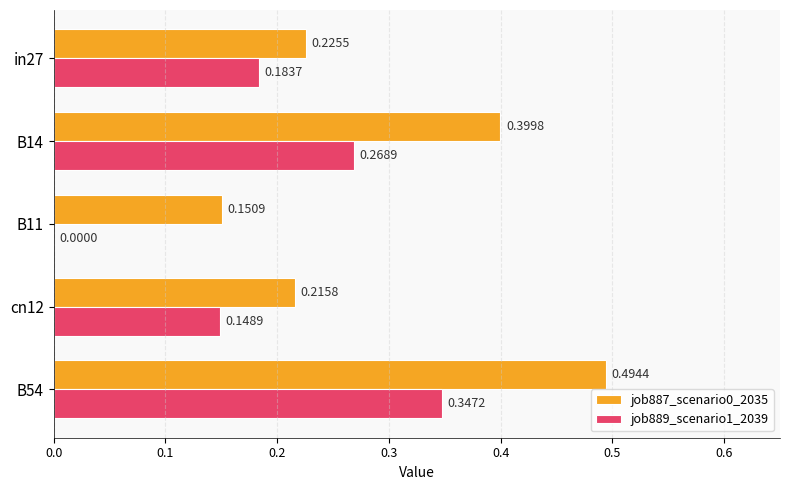

Which series has the largest total across all categories?

job887_scenario0_2035